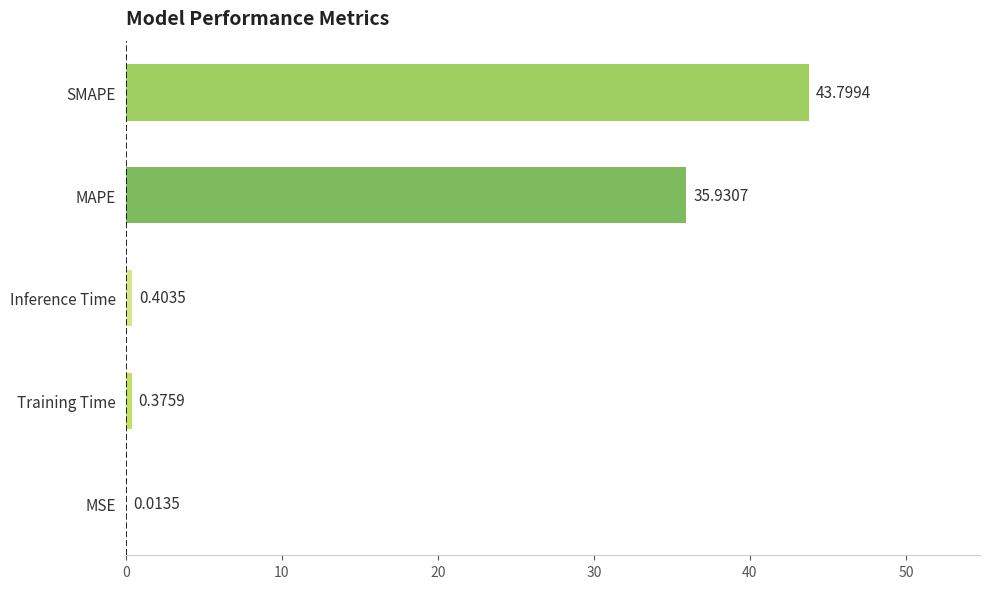

Where is the data nearest to the value 21?

MAPE